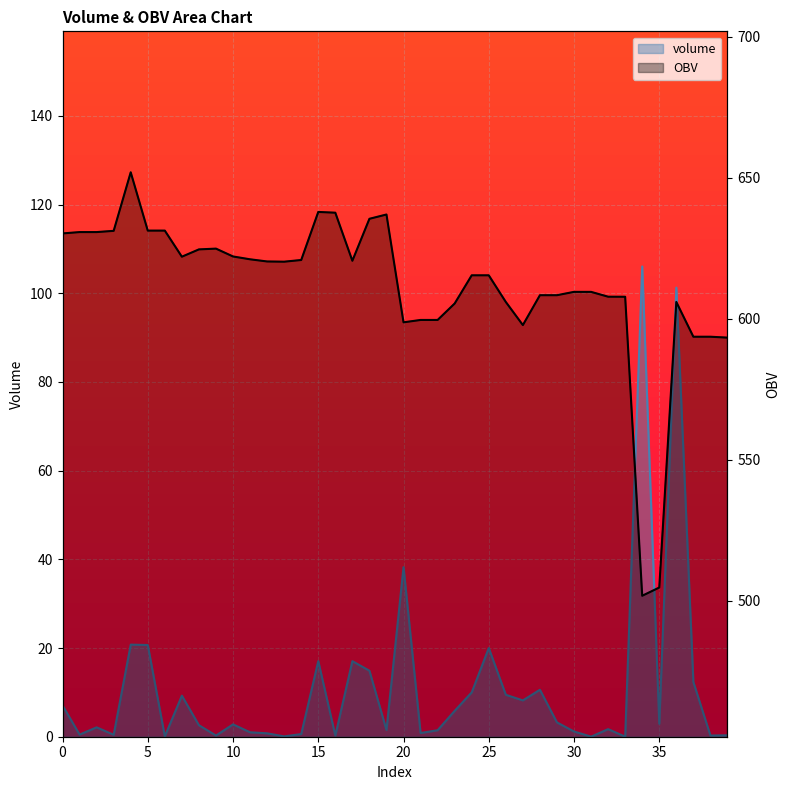

What are all the series names shown in the legend?

volume, OBV